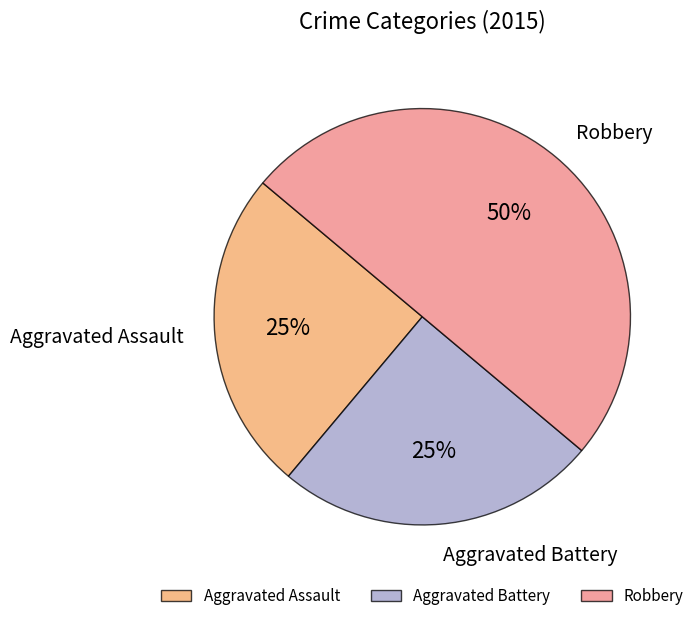

Count the number of slices in the pie.

3